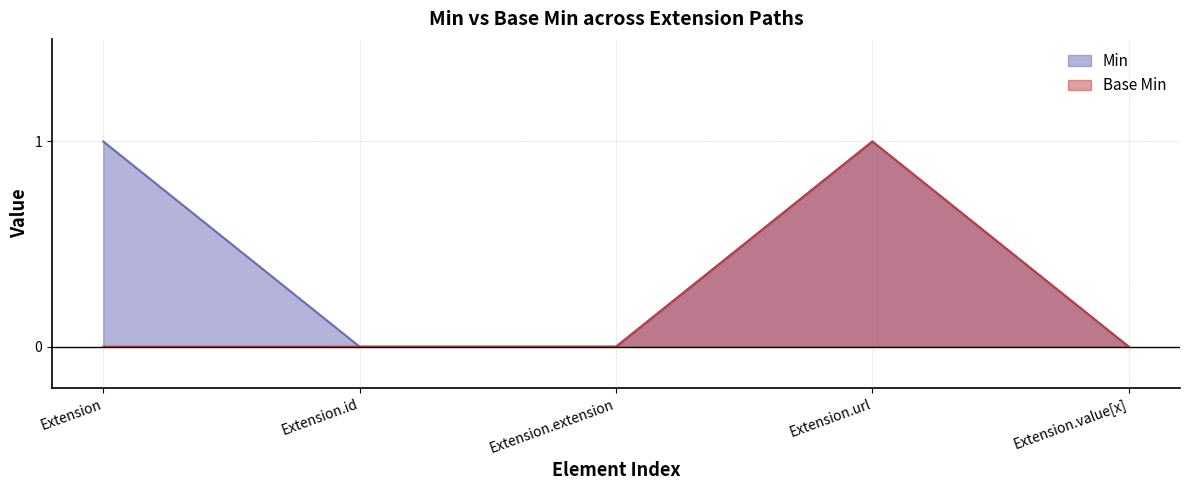

The chart shows a value of -1 at Extension.id. True or false?

False